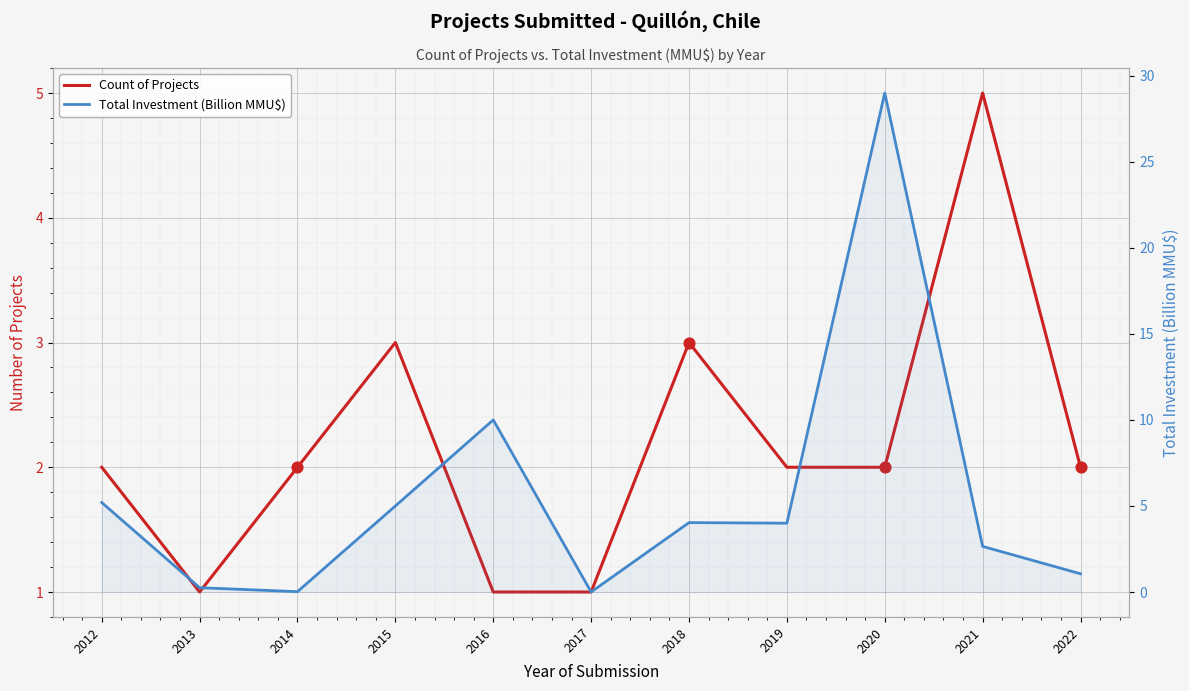

Which series reaches the minimum Y coordinate?

Total Investment (Billion MMU$)